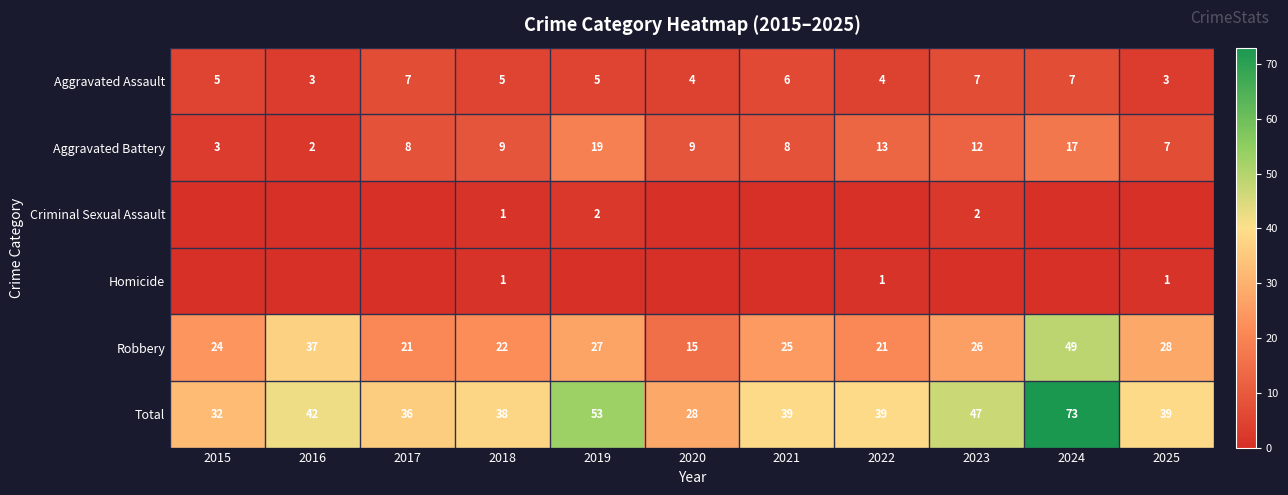

What is the maximum value for Aggravated Battery?

19